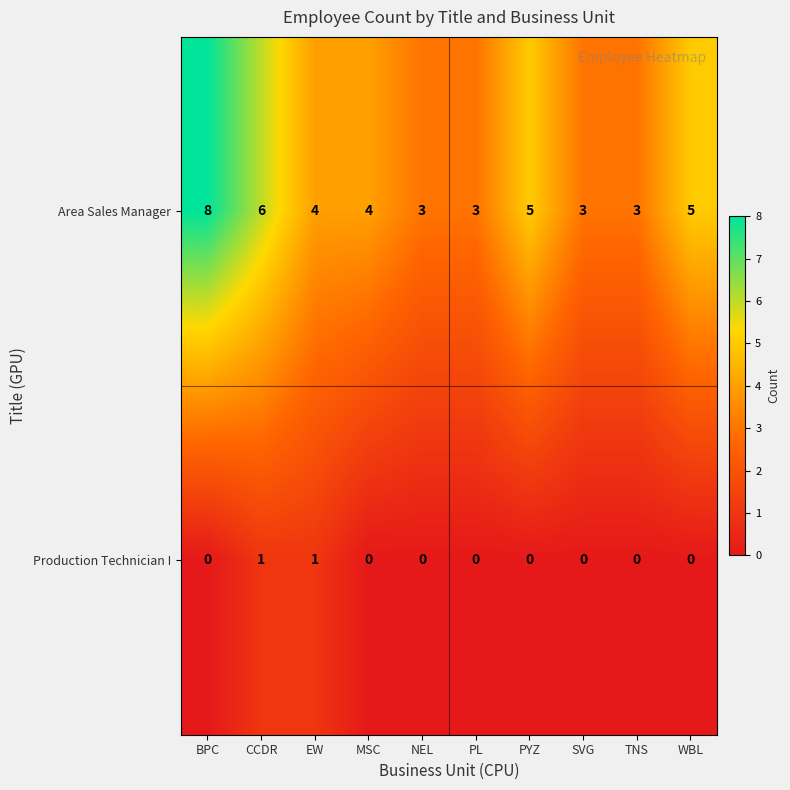

How many series are shown in this chart?

2